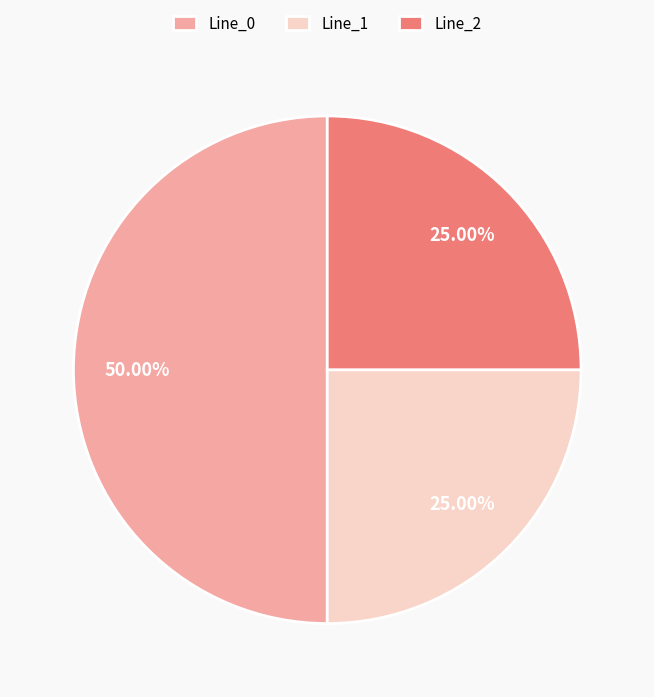

How many slices are in this pie chart?

3